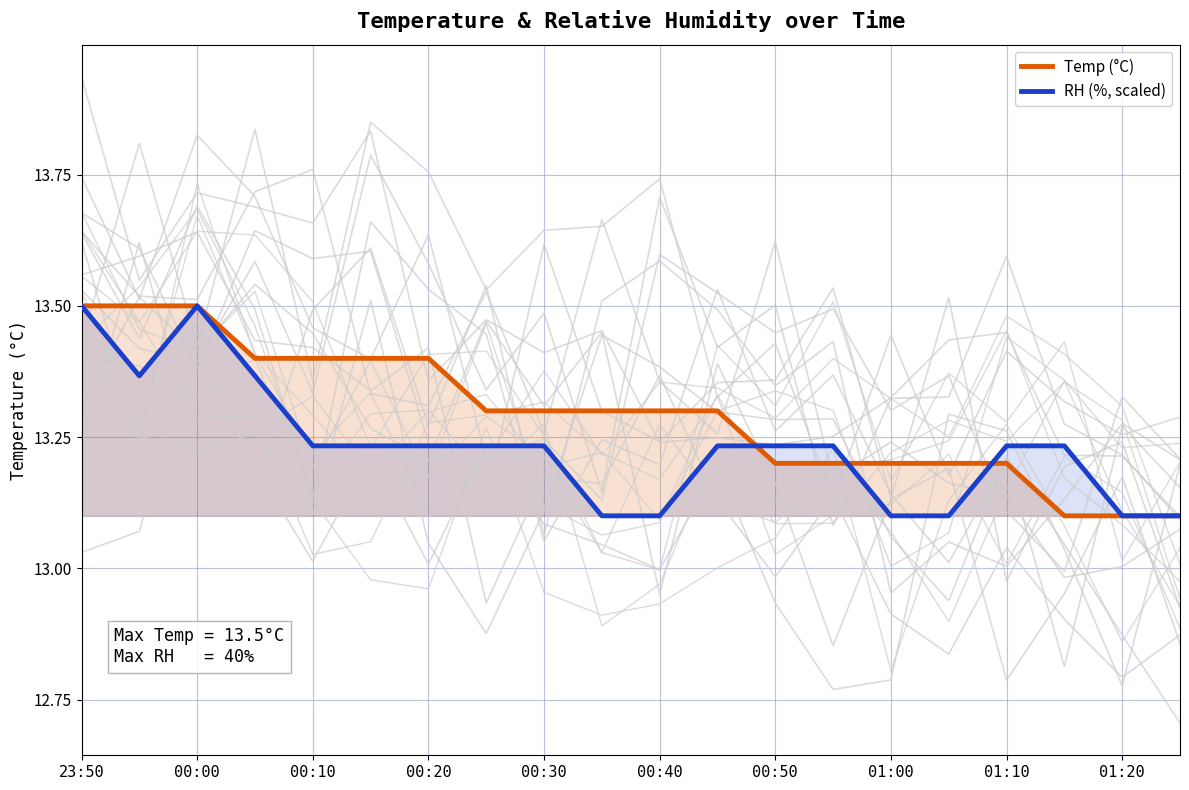

What is the difference between the maximum and minimum values in the Temp (°C) series?

0.4